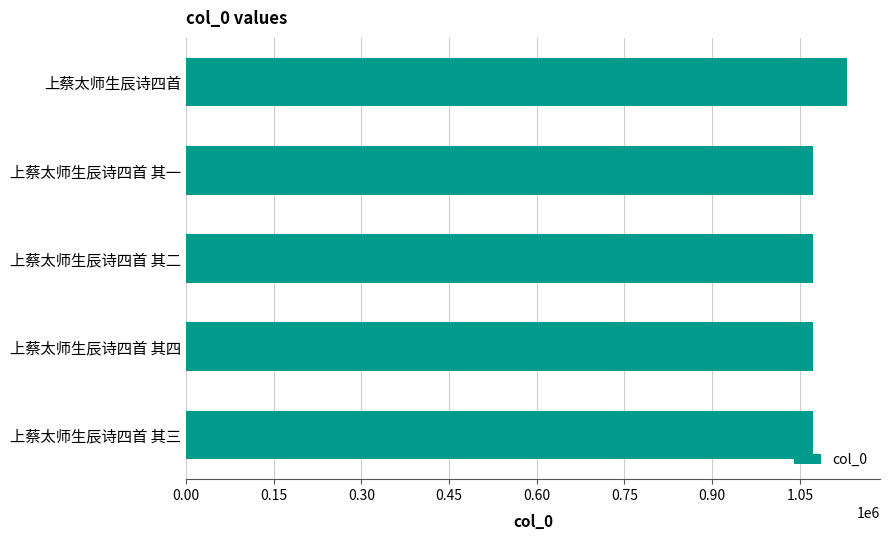

What is the label of the 3rd bar from the top?

上蔡太师生辰诗四首 其二